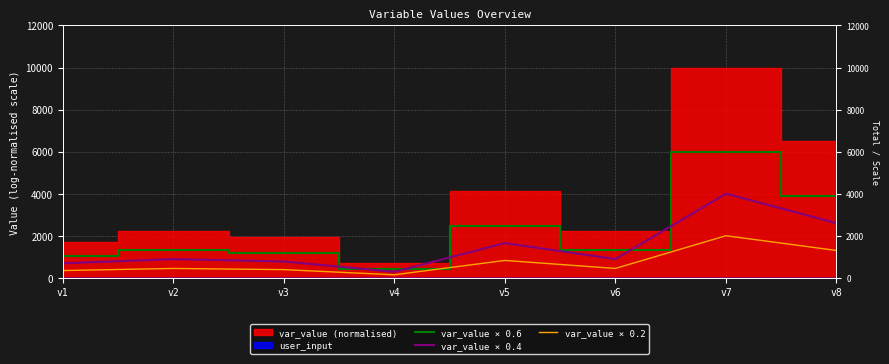

At which label is var_value × 0.6 closest to 3212?

v8